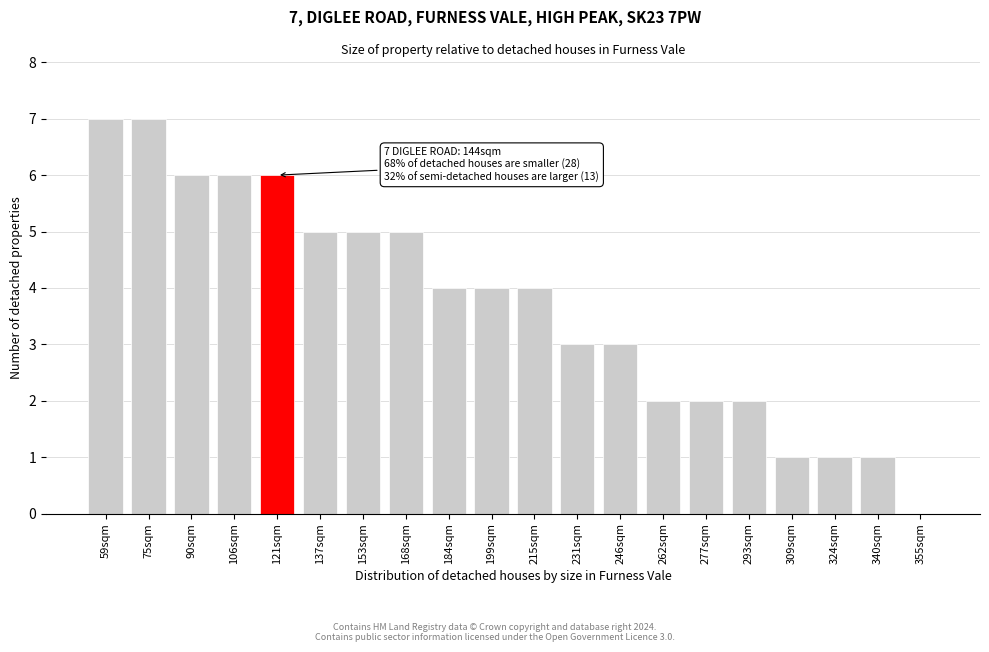

Reading left to right, transcribe all the data shown in this chart.

59sqm=7	75sqm=7	90sqm=6	106sqm=6	121sqm=6	137sqm=5	153sqm=5	168sqm=5	184sqm=4	199sqm=4	215sqm=4	231sqm=3	246sqm=3	262sqm=2	277sqm=2	293sqm=2	309sqm=1	324sqm=1	340sqm=1	355sqm=0